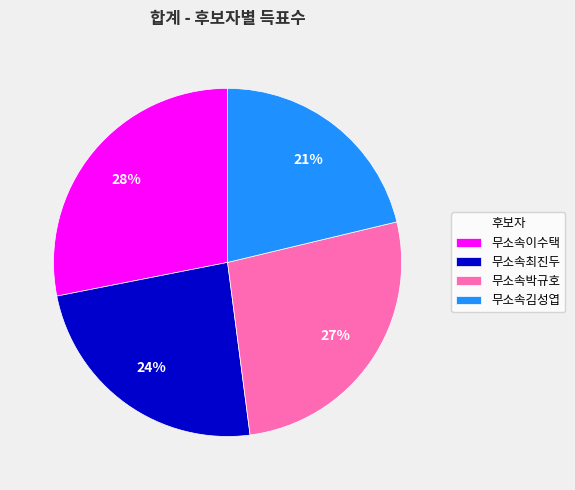

Does 무소속이수택 represent more than half of the total?

No